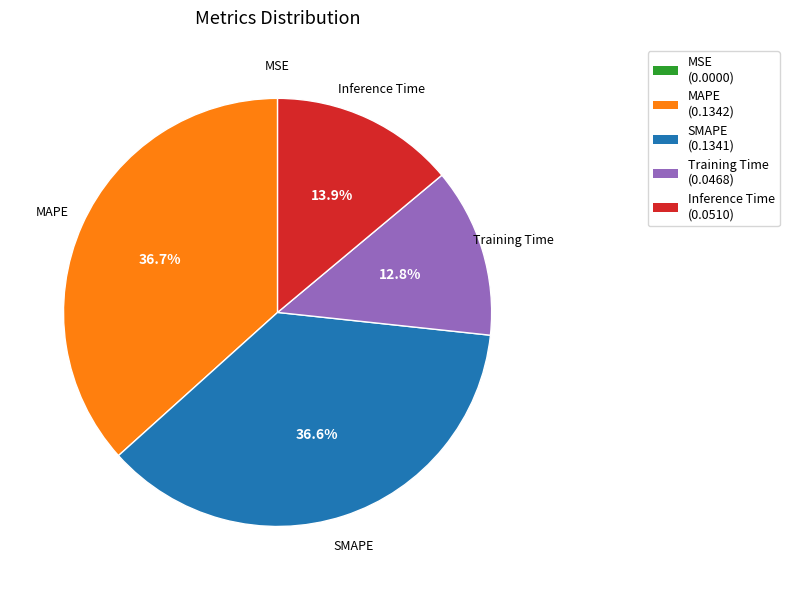

Which has a higher value, SMAPE or Training Time?

SMAPE